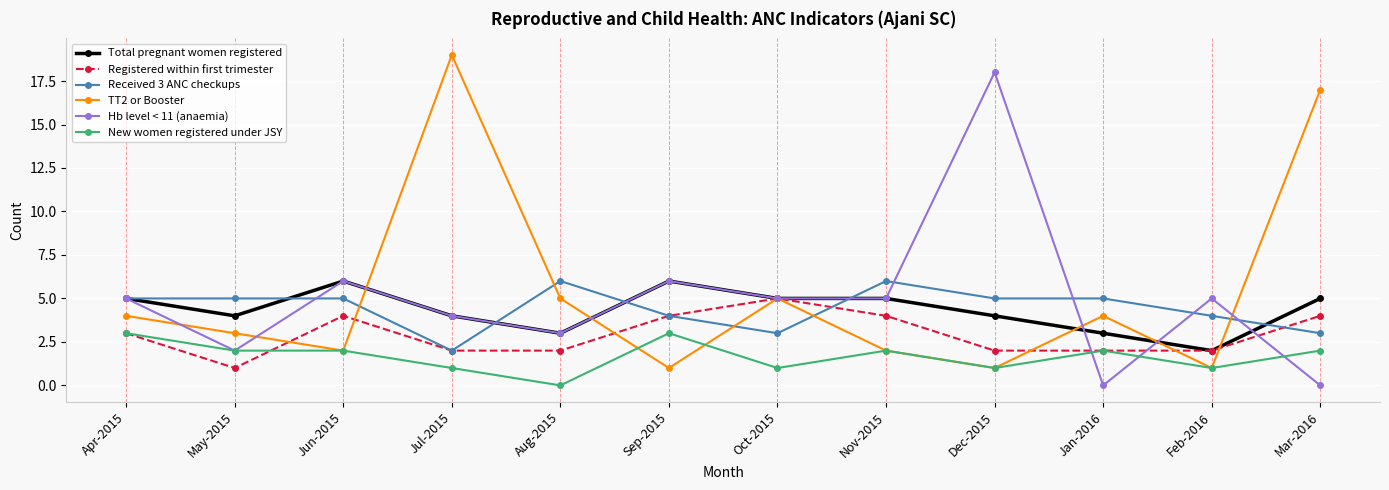

At how many categories does at least one series exceed 0?

12